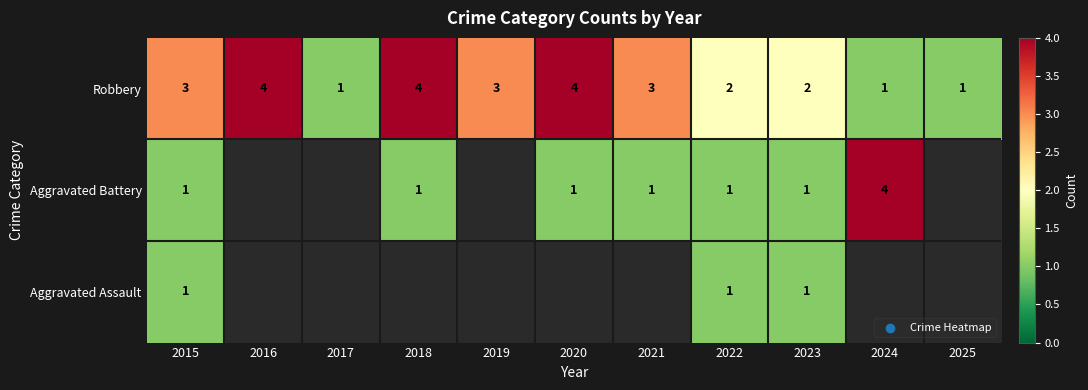

What is the highest value of the Robbery series?

4